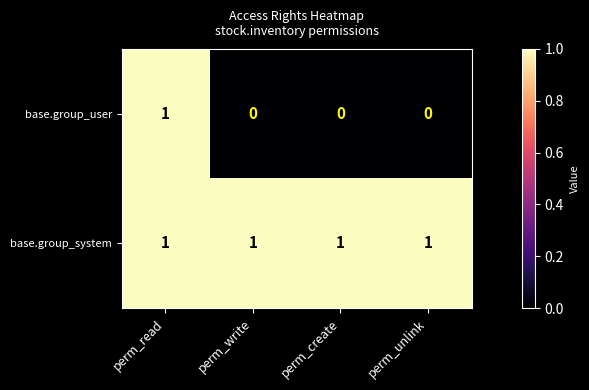

Which series has the widest spread of values?

base.group_user